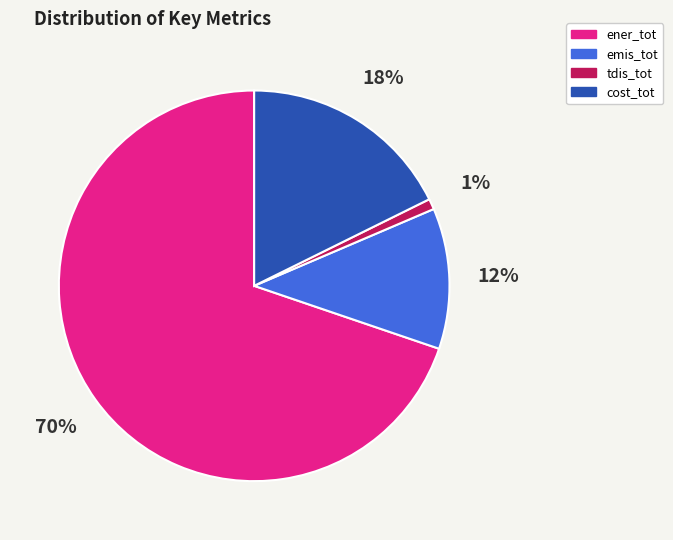

What is the ratio of the value at tdis_tot to the value at emis_tot?

0.1